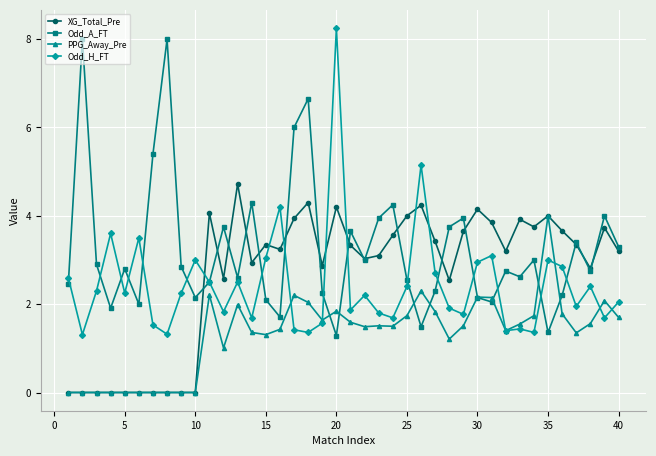

What is the value of the Odd_A_FT point at the 9th from the left?

2.9